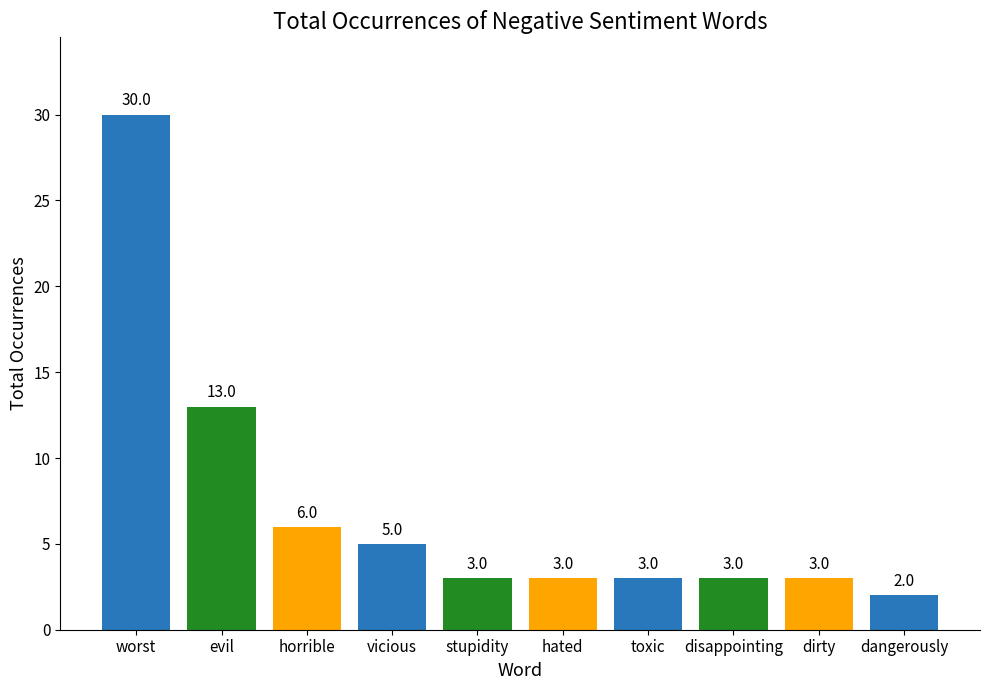

What is the label of the 2nd bar from the left?

evil